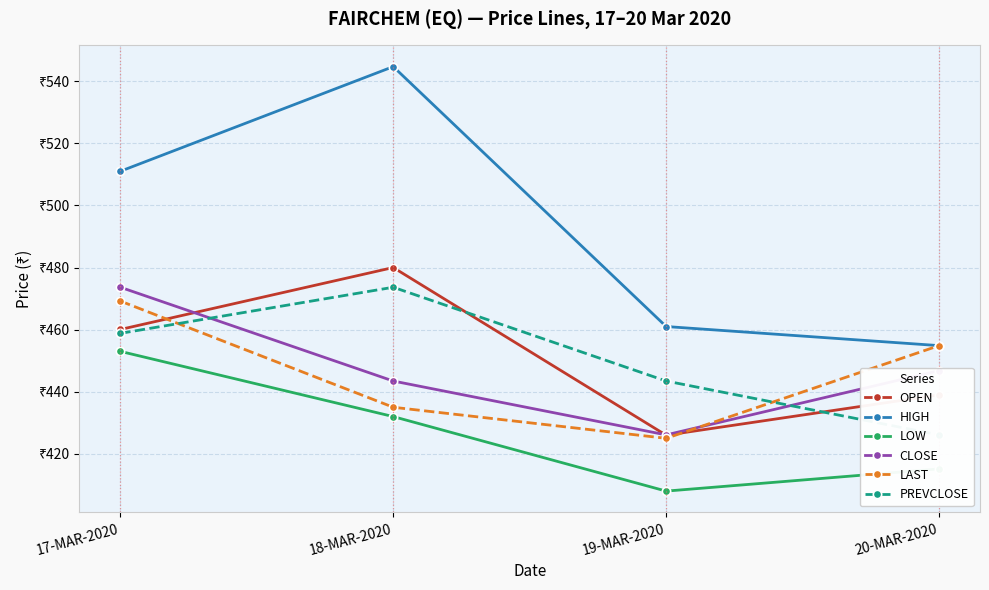

What is the sum of the PREVCLOSE values at 19-MAR-2020 and 18-MAR-2020?

917.1